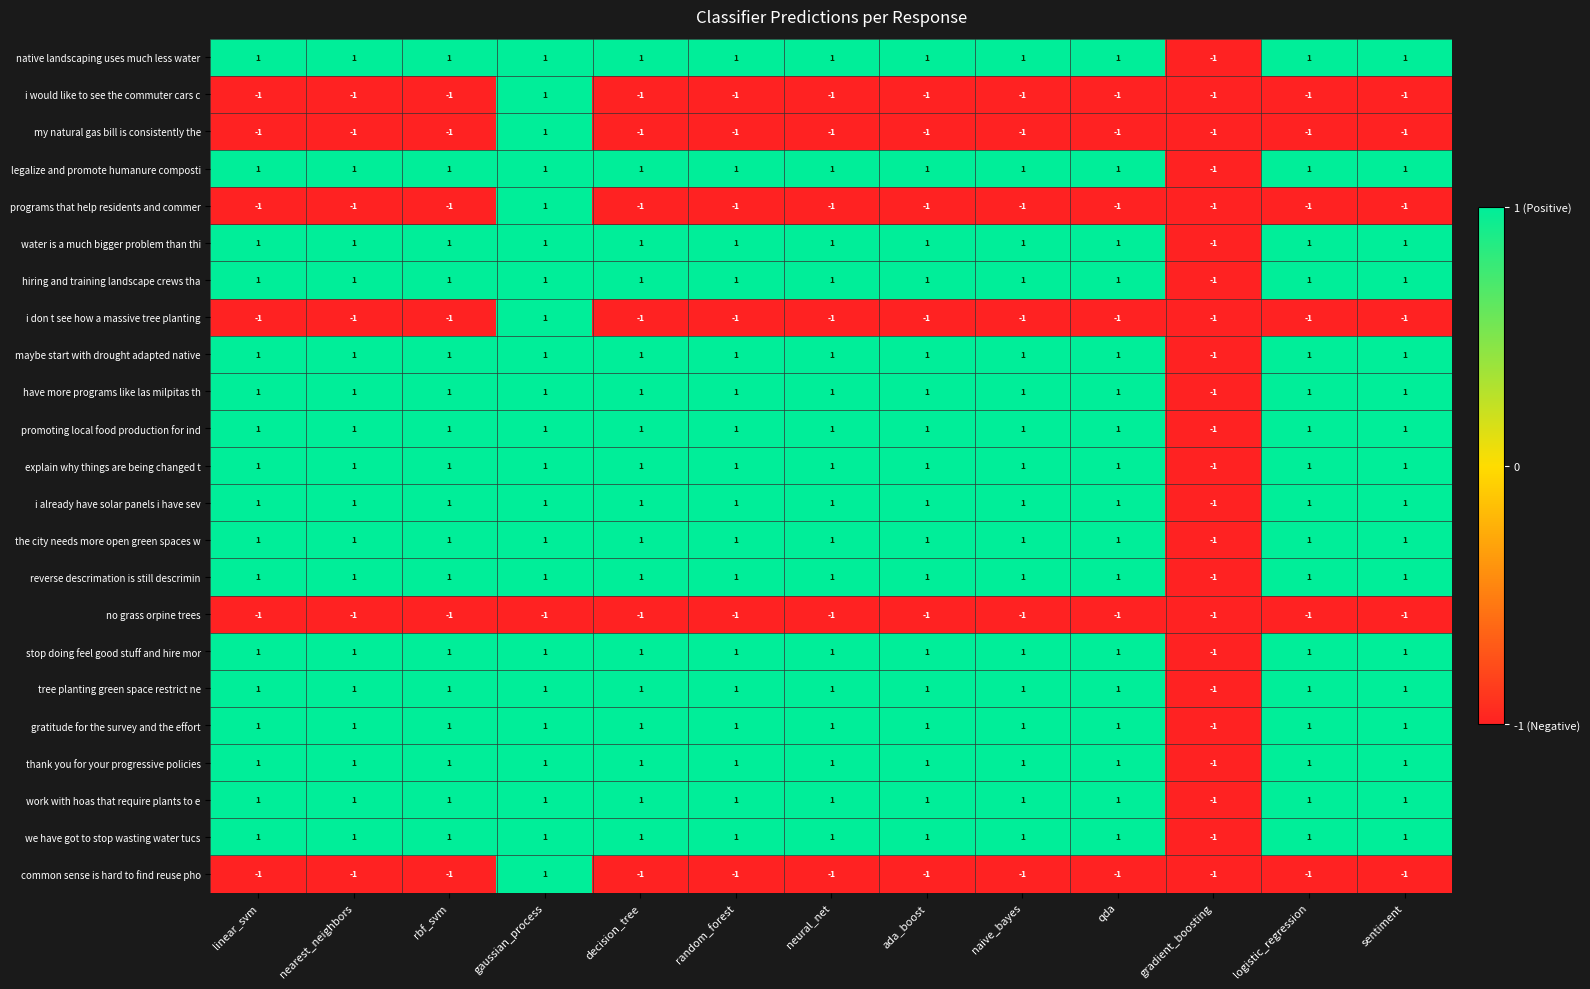

Count the number of data series in this chart.

23